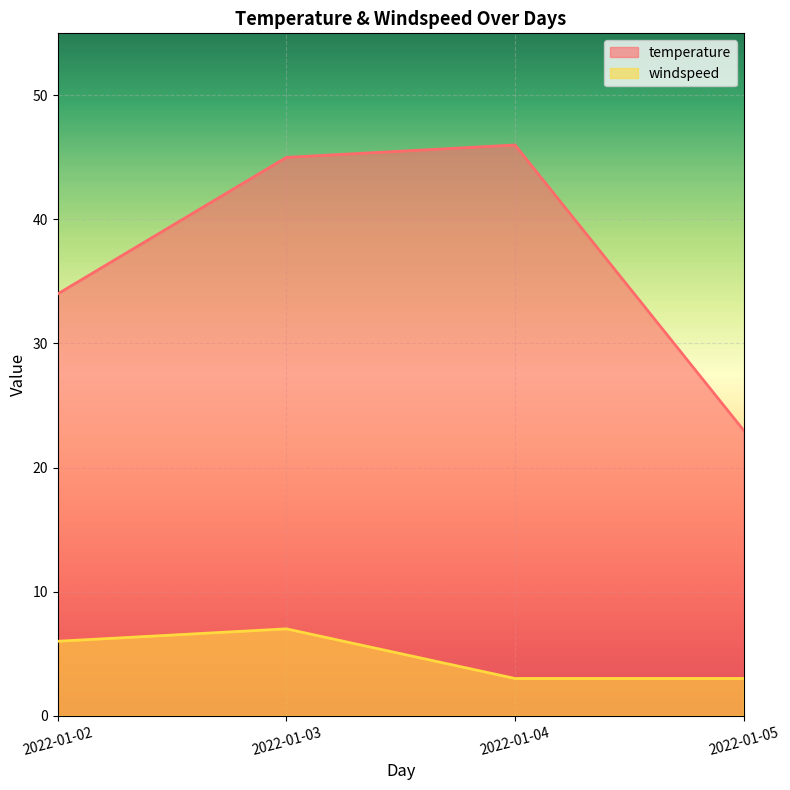

Reading left to right, extract all data points from this chart.

temperature: 34	45	46	23
windspeed: 6	7	3	3